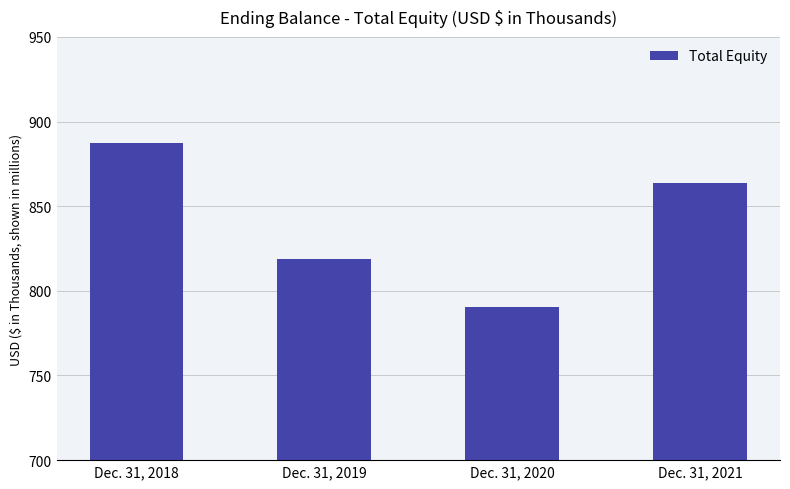

What is the value of the 1st bar from the left?

887592